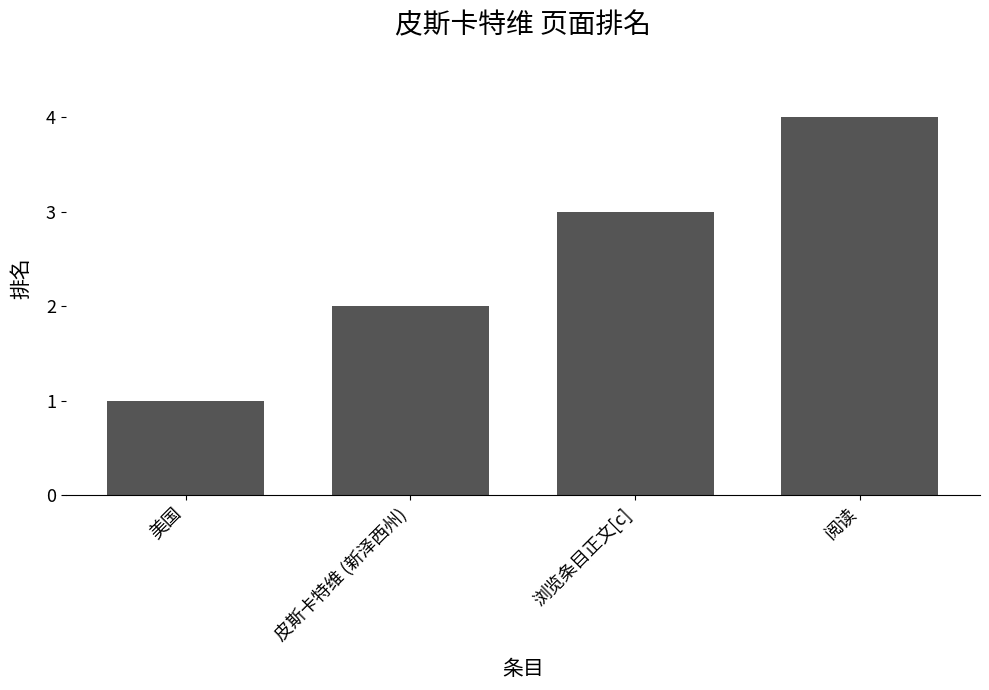

What position from the left is 阅读?

4